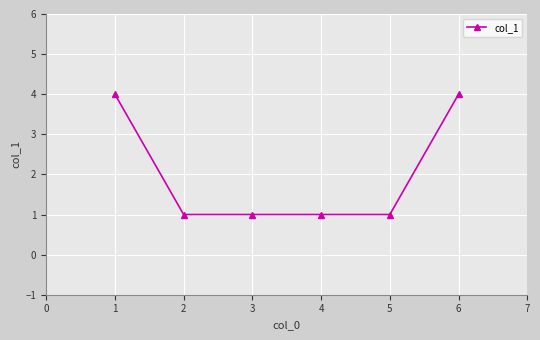

What is the maximum value shown in the chart?

4